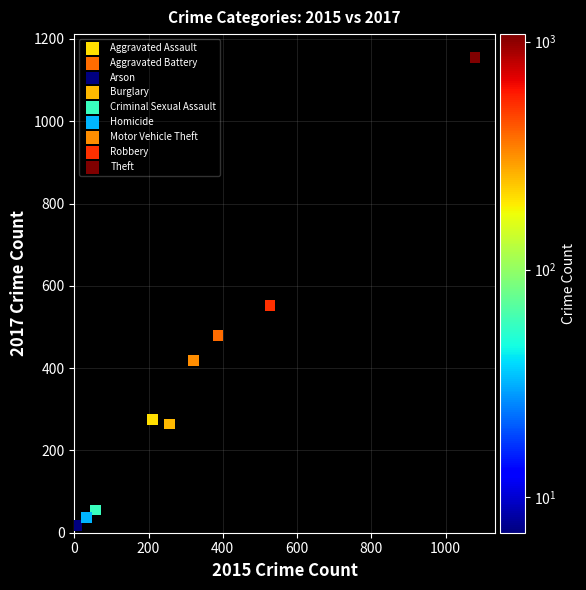

What are all the series names shown in the legend?

Aggravated Assault, Aggravated Battery, Arson, Burglary, Criminal Sexual Assault, Homicide, Motor Vehicle Theft, Robbery, Theft